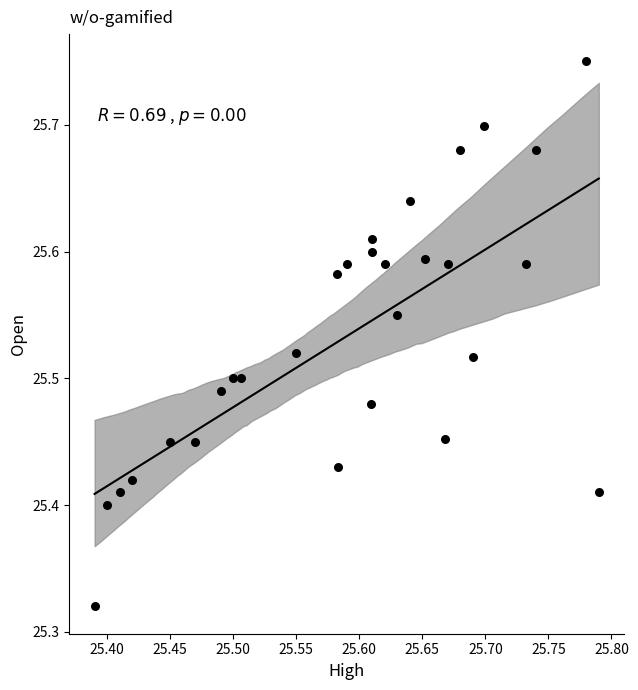

What is the range of Y values (max minus min)?

0.4